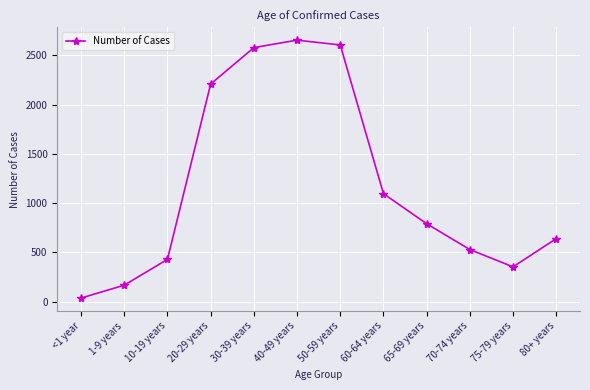

Is it true that the value at 65-69 years is 1075?

False